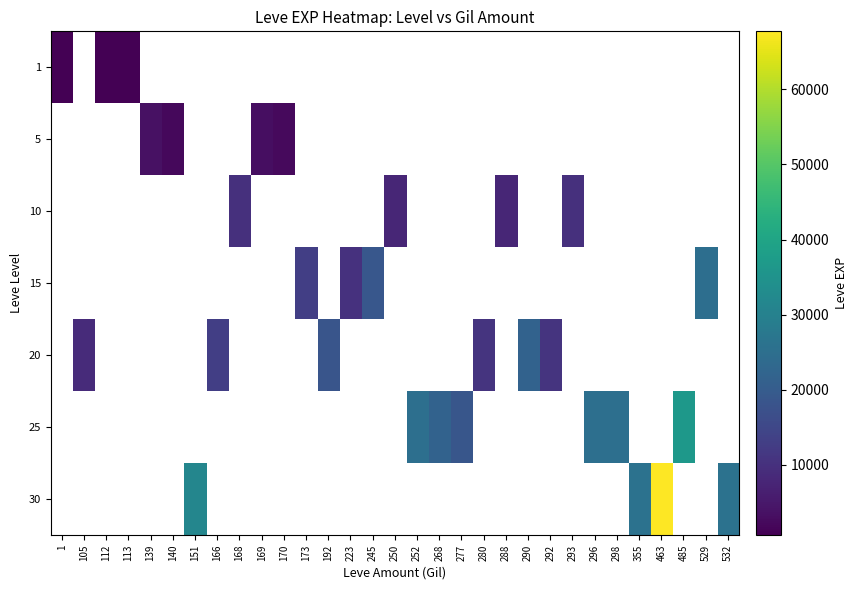

What is the lowest value of the 1 series?

630.0